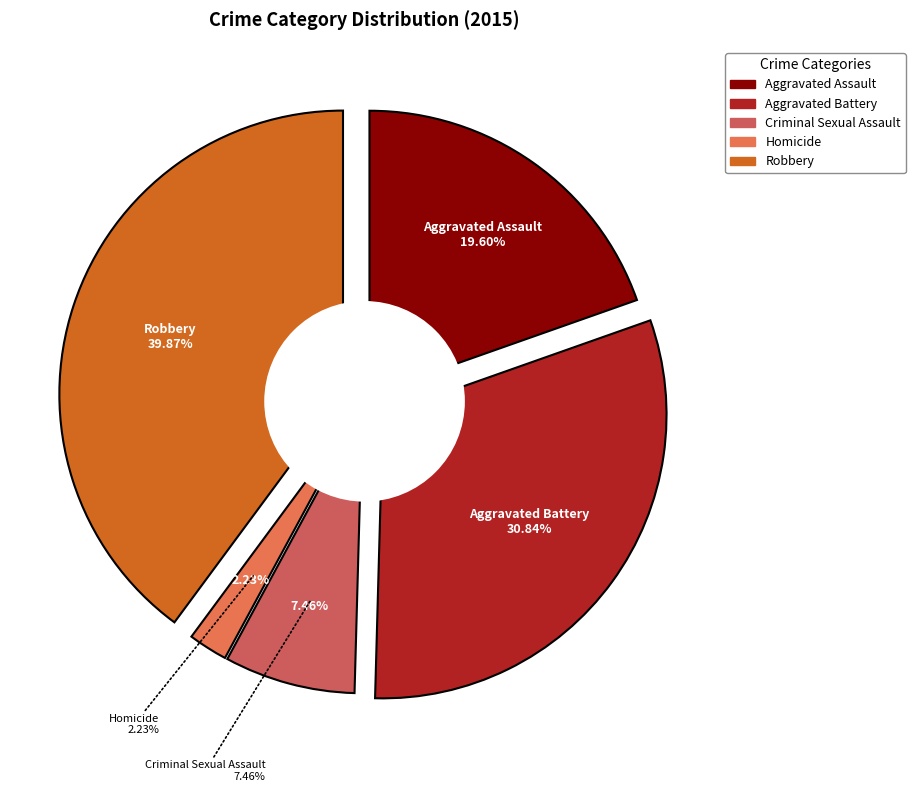

Count the number of slices in the pie.

5